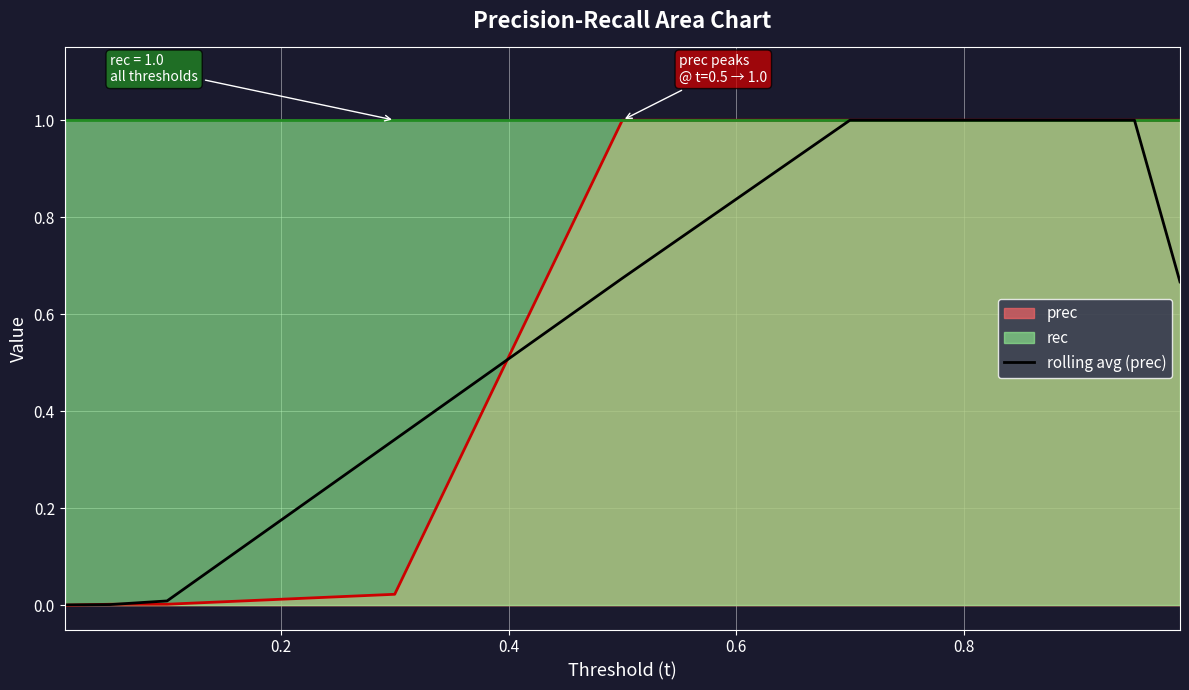

Reading left to right, list all the values displayed in this chart.

0.0	0.0	0.0	0.3	0.7	1.0	1.0	1.0	0.7